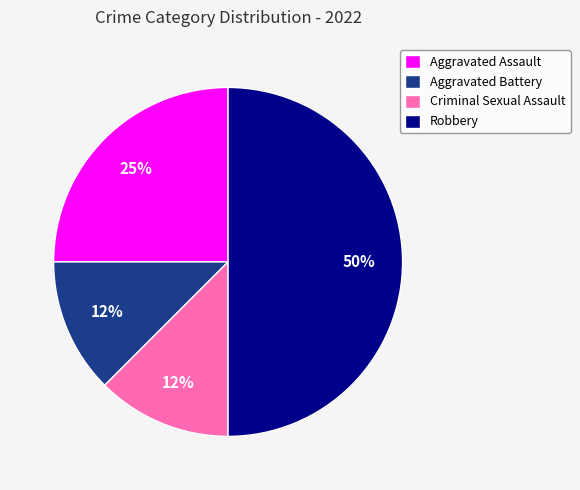

Which slice is the largest?

Robbery